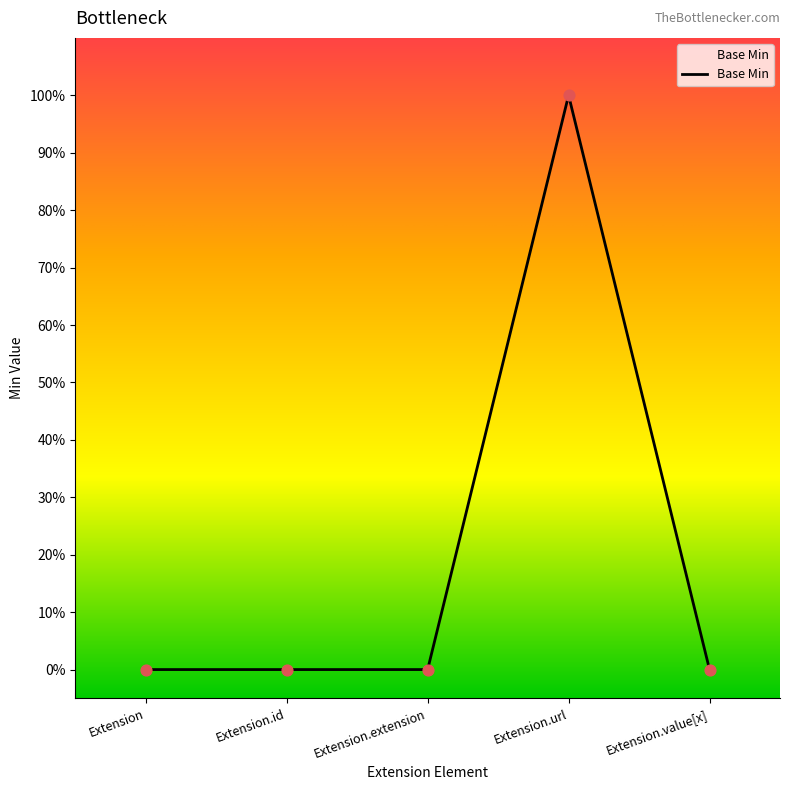

Which has a higher value, Extension.extension or Extension.url?

Extension.url